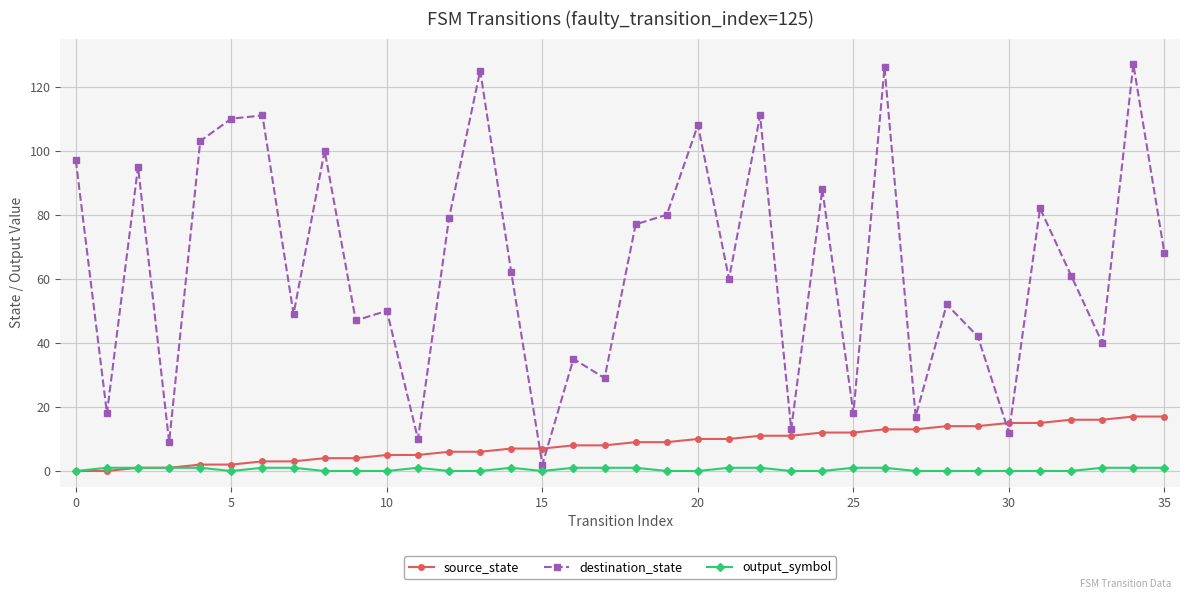

Which series has the largest range (max minus min)?

destination_state